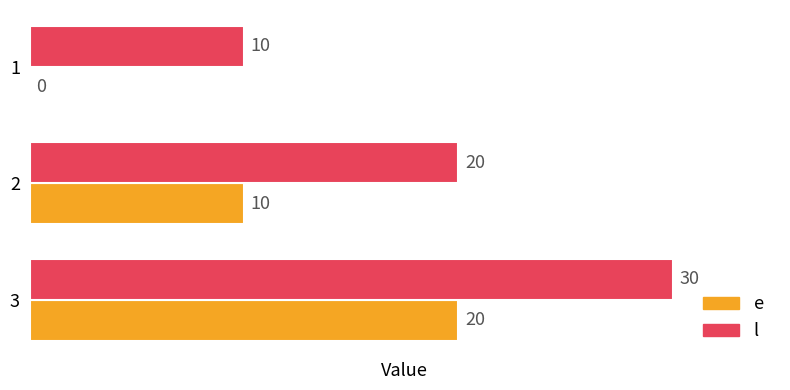

Is it true that e equals 7 at 1?

False